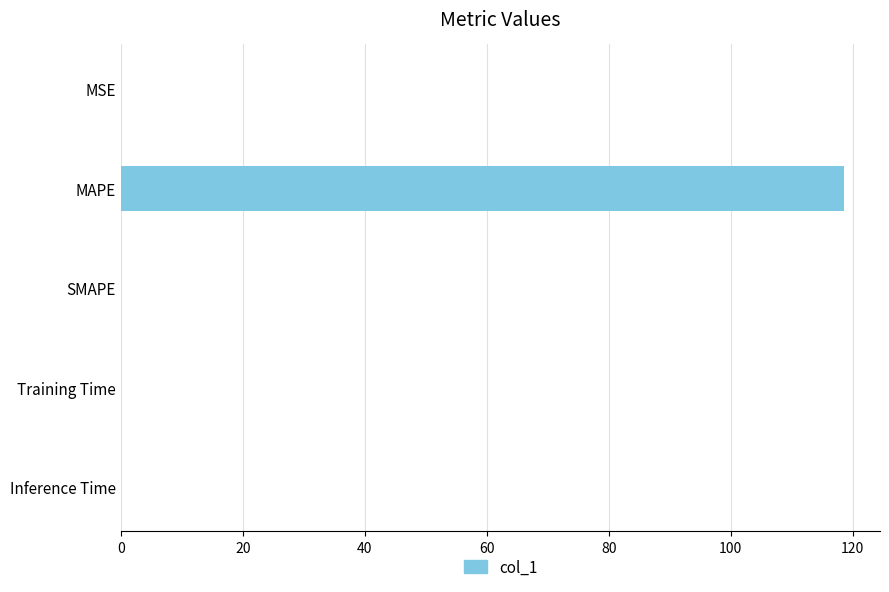

How many data points does each series have?

5